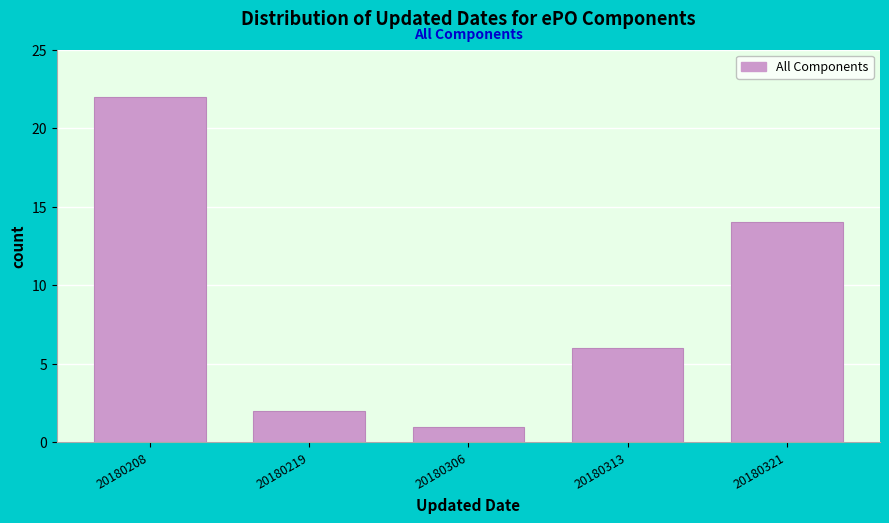

Reading left to right, what are all the values shown in this chart?

20180208=22	20180219=2	20180306=1	20180313=6	20180321=14